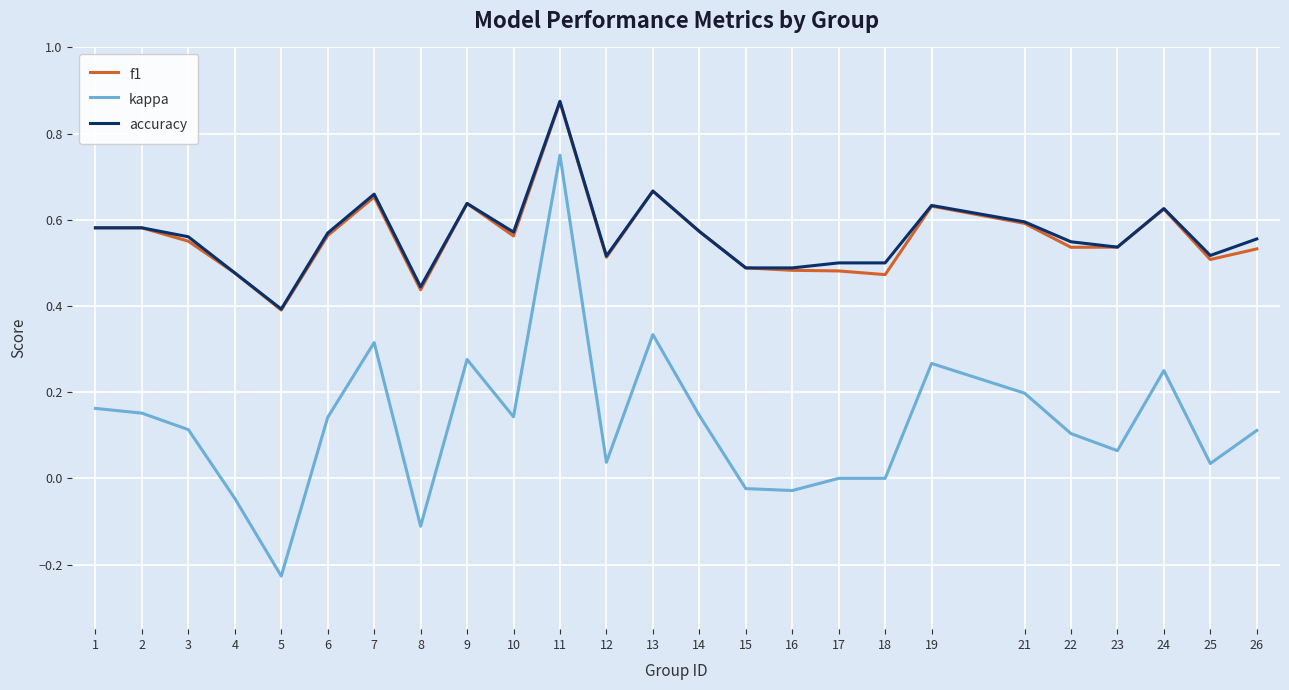

Which label corresponds to the smallest value in the chart?

5